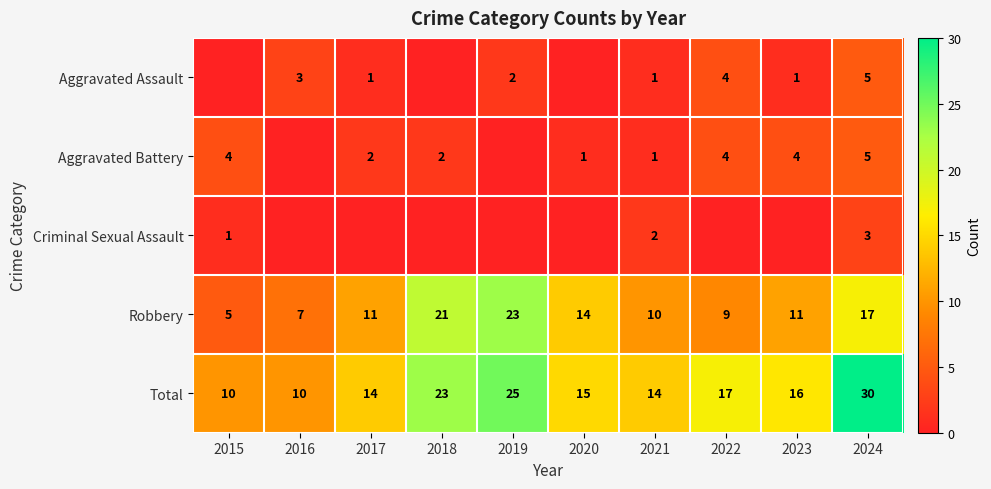

How many values in the Robbery series are below 11?

4